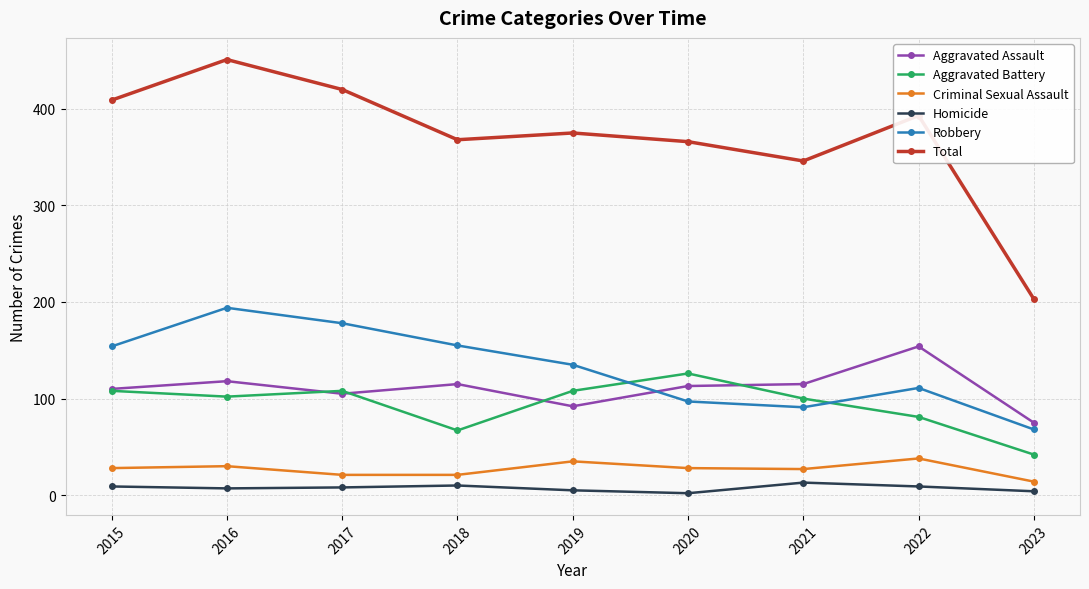

Is the value of Robbery at 2021 greater than the value of Total at 2019?

No